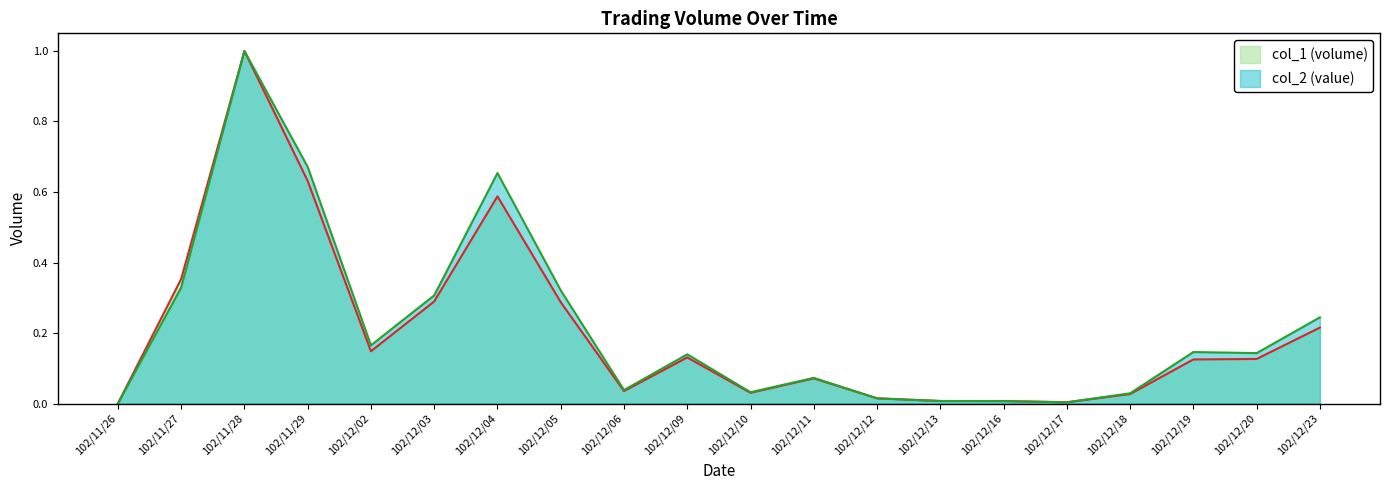

Rank the series by their maximum value, from lowest to highest.

col_1, col_2